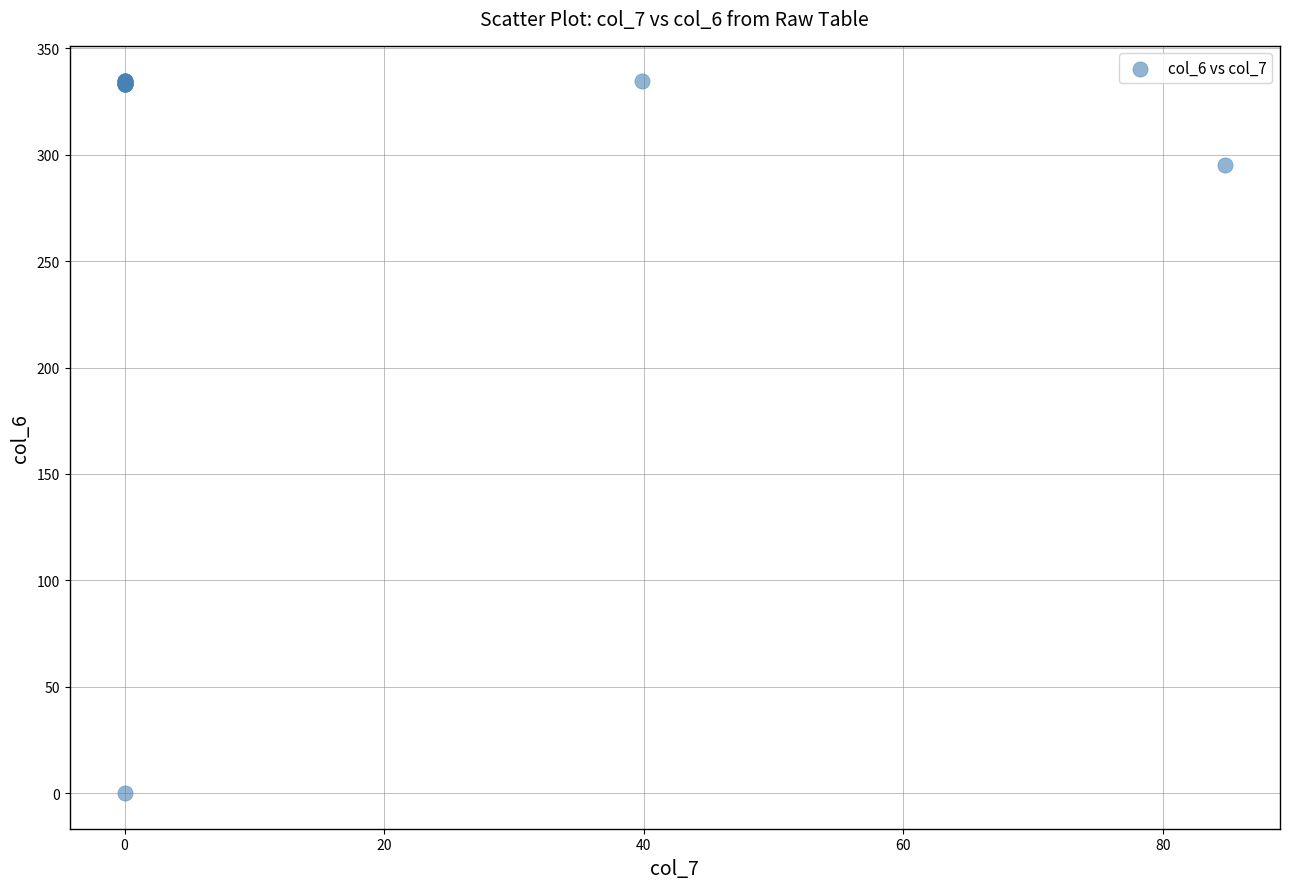

What Y value in the scatter plot is closest to 167?

295.0